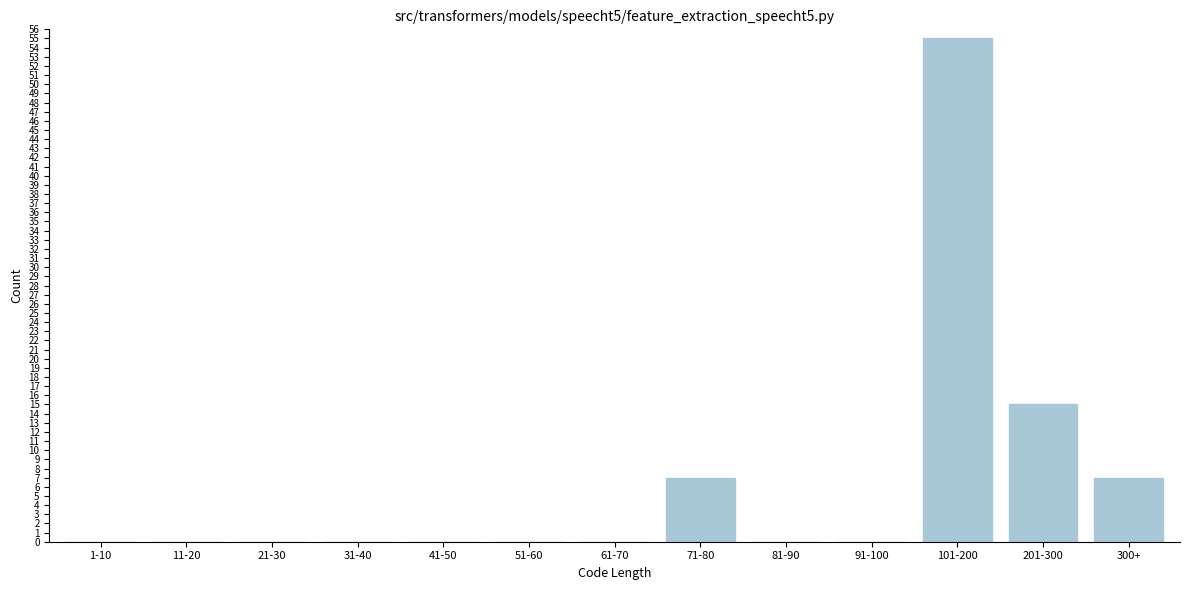

Reading right to left, list all the values displayed in this chart.

300+=7	201-300=15	101-200=55	91-100=0	81-90=0	71-80=7	61-70=0	51-60=0	41-50=0	31-40=0	21-30=0	11-20=0	1-10=0